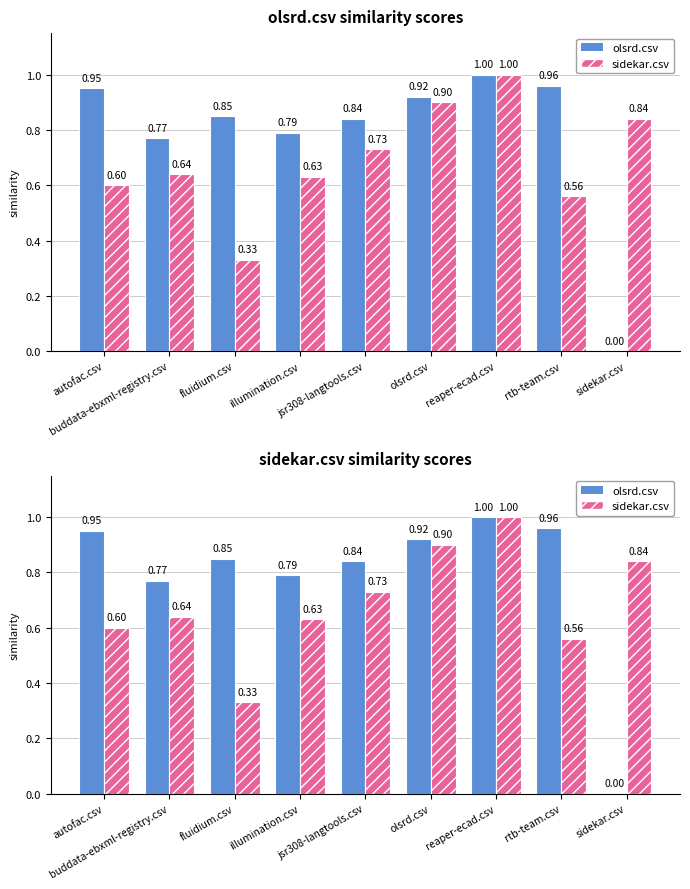

Which category has the highest value across all series?

reaper-ecad.csv